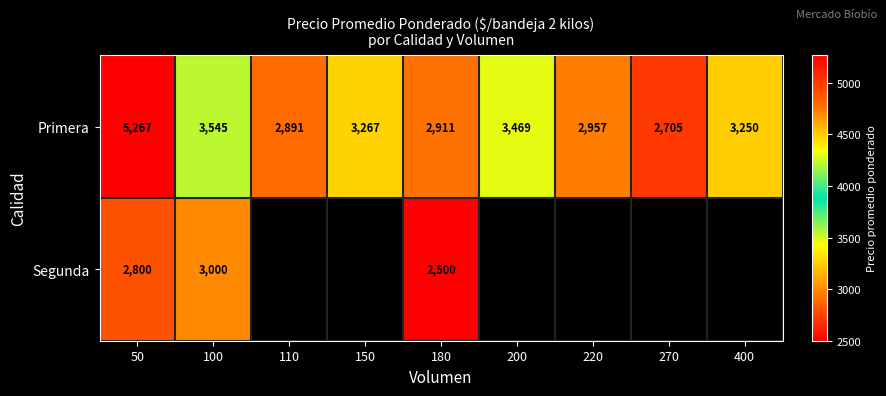

Where is Primera nearest to the value 3986?

100